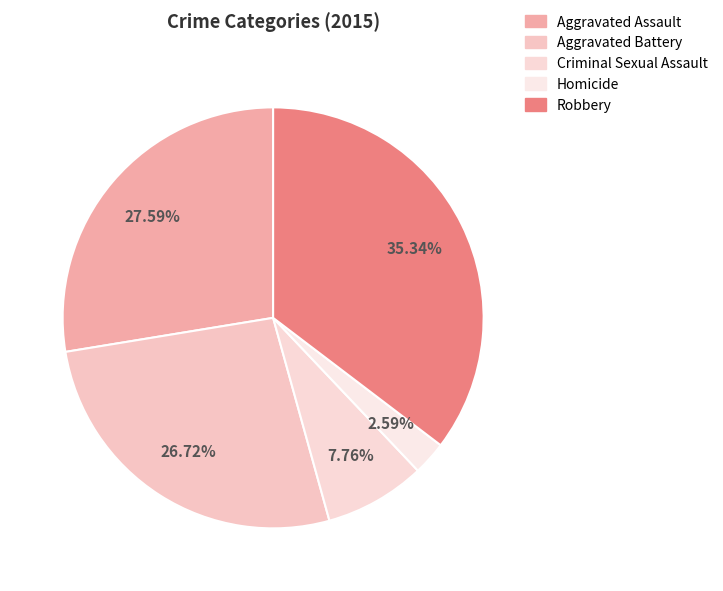

To the nearest percent, what is the difference between the largest and smallest slice percentages?

33%